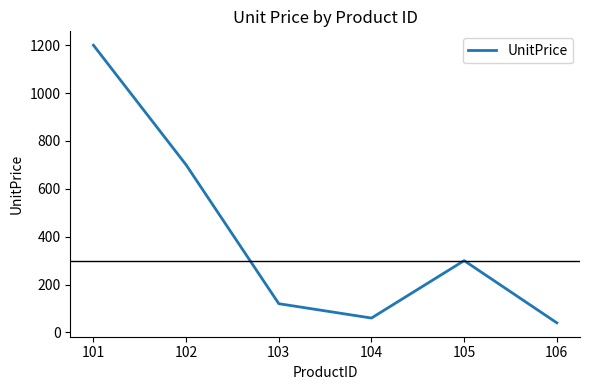

How many interior local peaks (higher than both neighbors) does the data have?

1